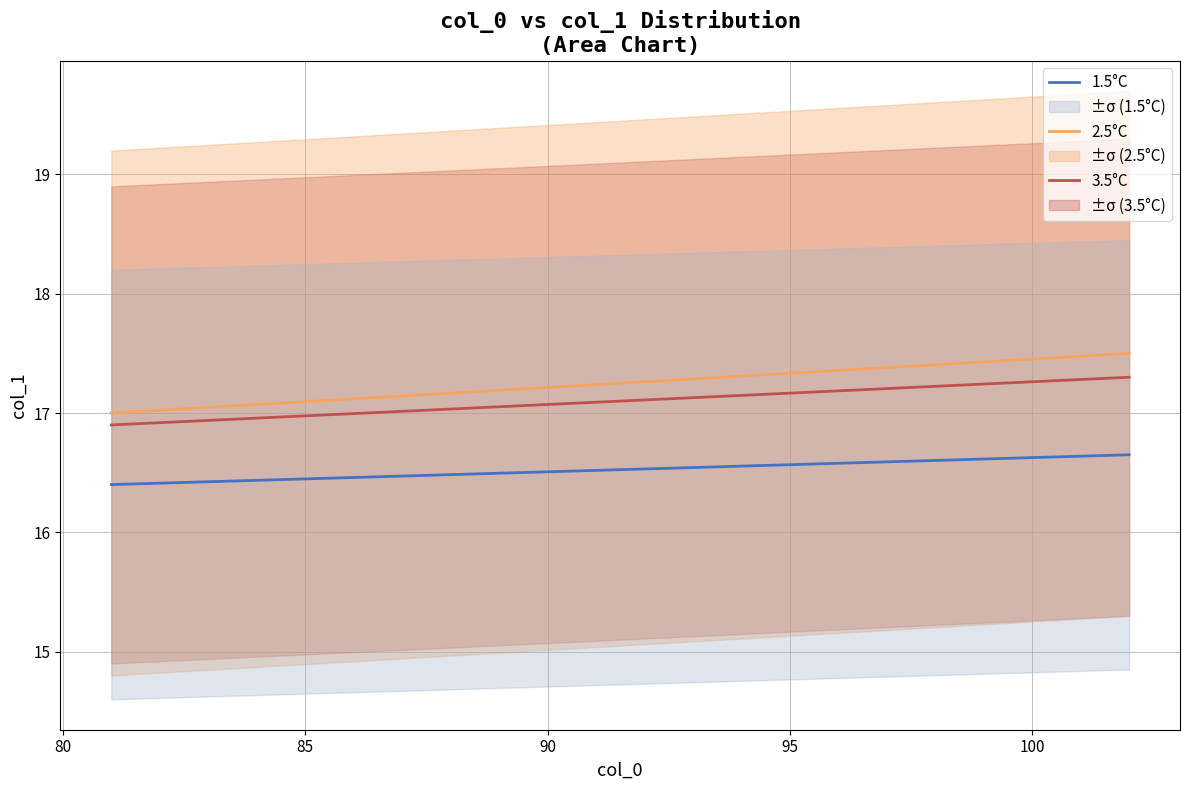

What is the maximum value shown in the chart?

17.5